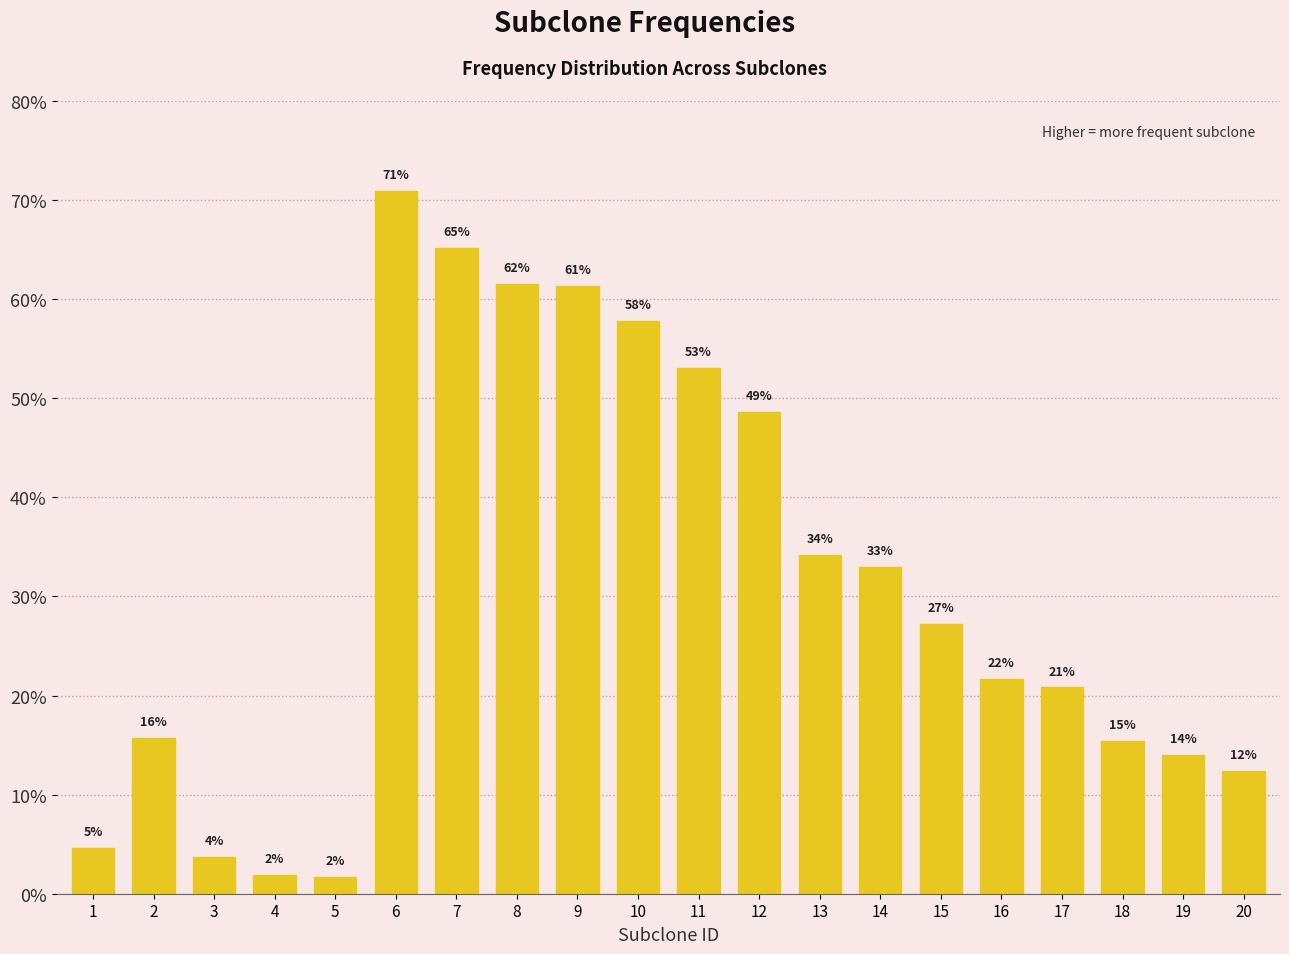

Does the chart contain any negative values?

No